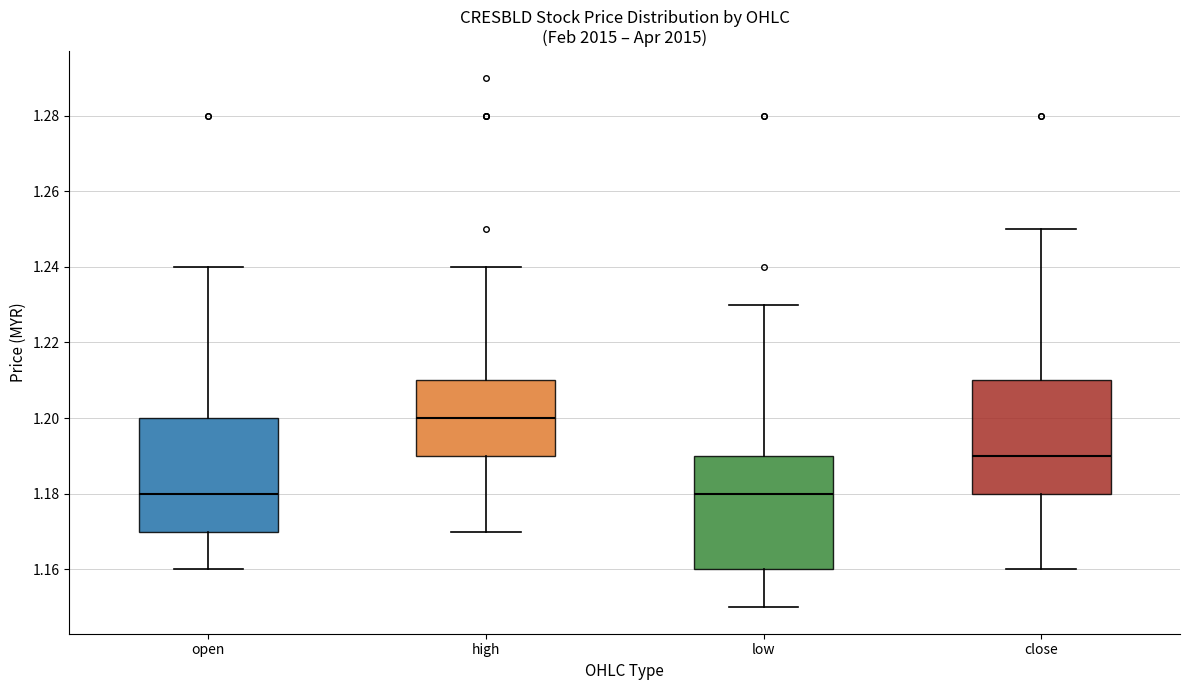

Reading left to right, transcribe this box plot: for each box, give where its median line is, the range the box spans, and where its two whiskers end, as read against the y-axis. The values are not printed on the chart, so give them approximately, as read against the axis.

open: median 1.18, box 1.17 to 1.20, whiskers 1.16 to 1.24
high: median 1.20, box 1.19 to 1.21, whiskers 1.17 to 1.24
low: median 1.18, box 1.16 to 1.19, whiskers 1.15 to 1.23
close: median 1.19, box 1.18 to 1.21, whiskers 1.16 to 1.25